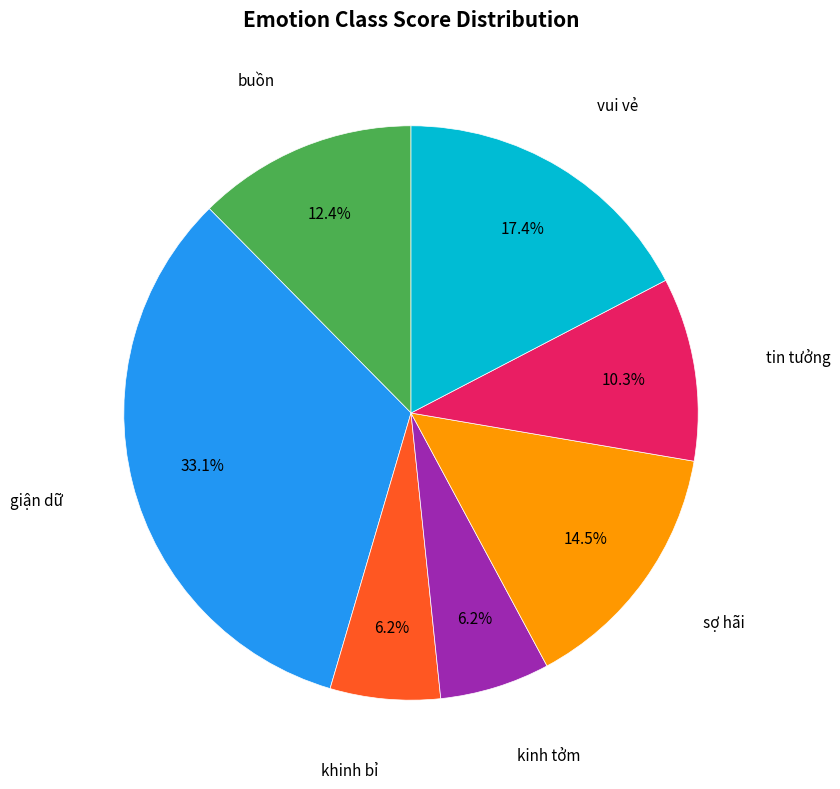

How much of the chart is everything except tin tưởng?

89.7%